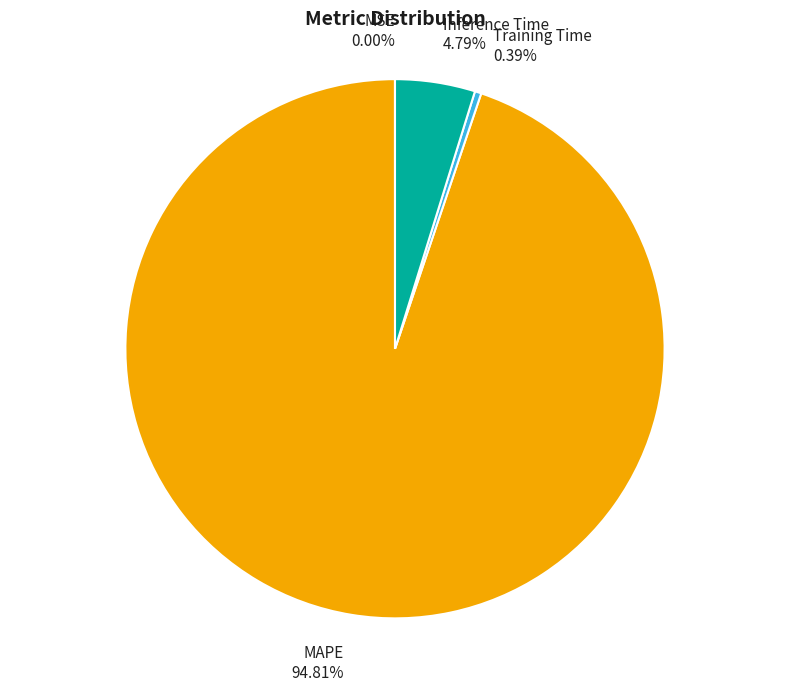

What is the ratio of the value at MAPE to the value at Inference Time?

19.8